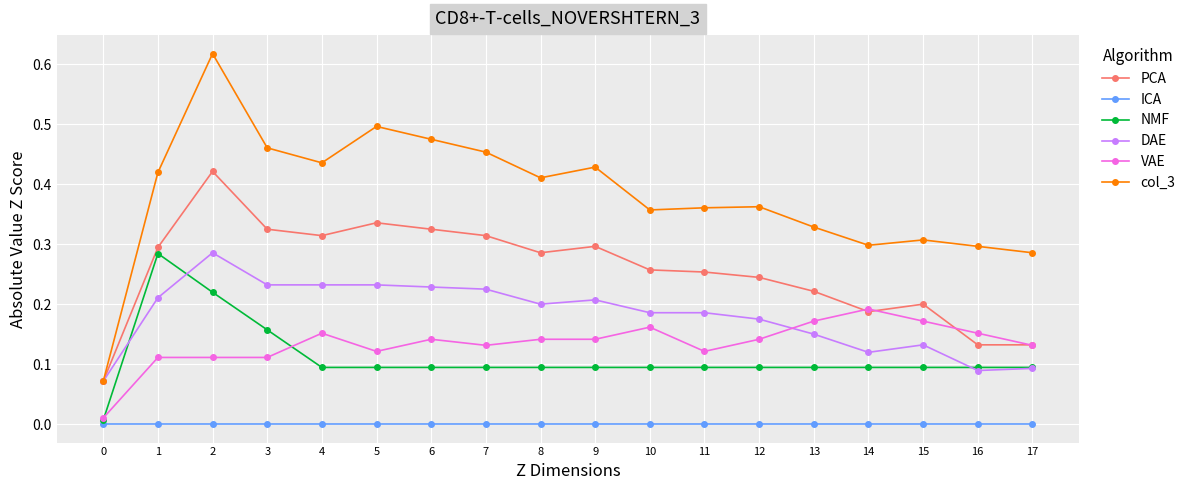

At 2, list the series in order from smallest to largest.

ICA, VAE, NMF, DAE, PCA, col_3